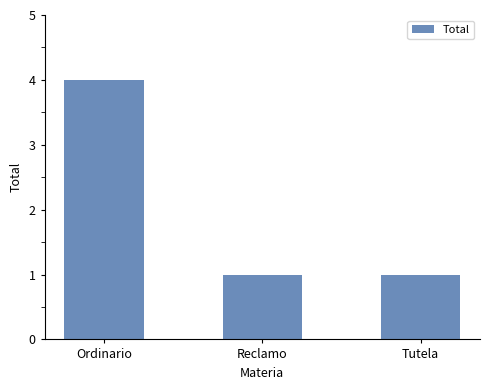

Which category has the highest value across all series?

Ordinario